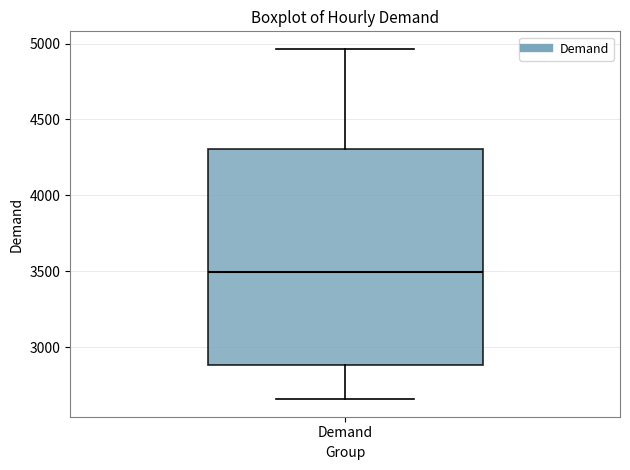

Transcribe this box plot: give where the median line is, the range the box spans, and where the two whiskers end, as read against the y-axis. The values are not printed on the chart, so give them approximately, as read against the axis.

median 3500, box 2900 to 4300, whiskers 2650 to 4950